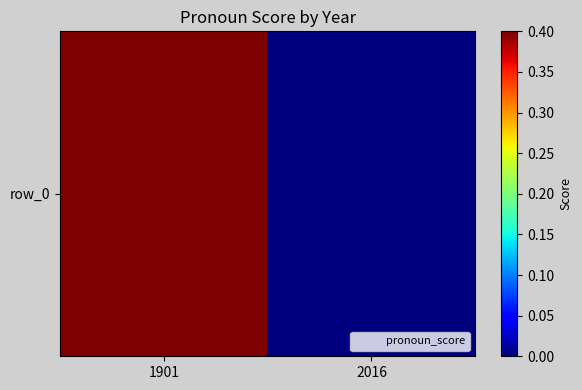

What is the change in value from 1901 to 2016?

-0.4